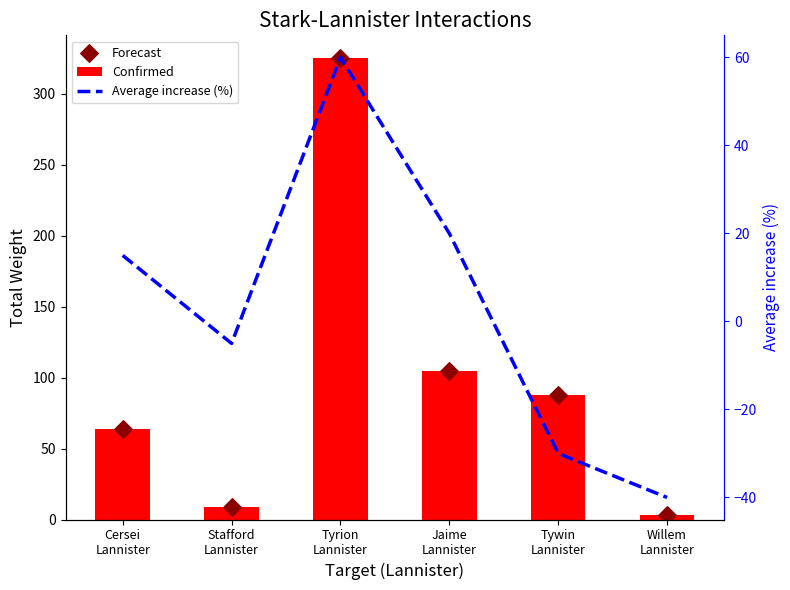

What are all the series names shown in the legend?

Confirmed, Forecast, Average increase (%)